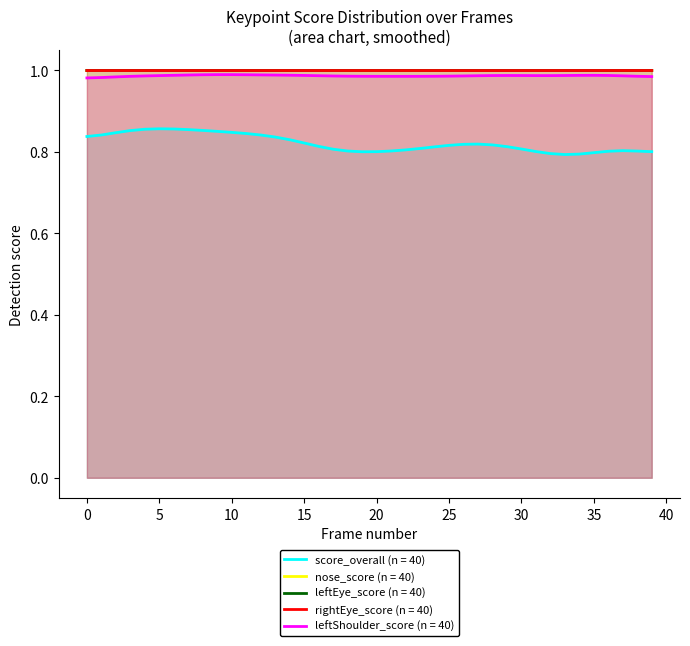

How many categories are shown in the chart?

40